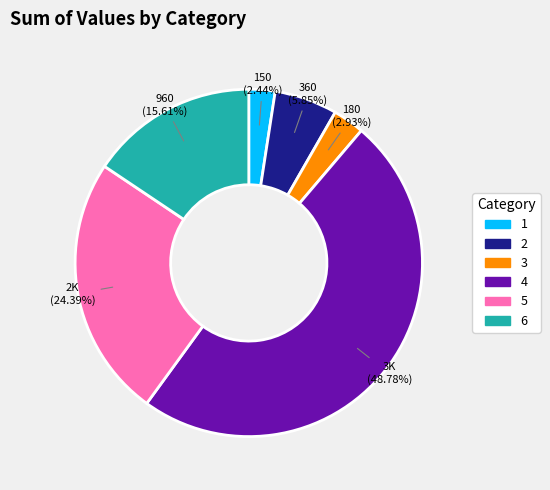

To the nearest percent, what portion does 1 represent?

2%